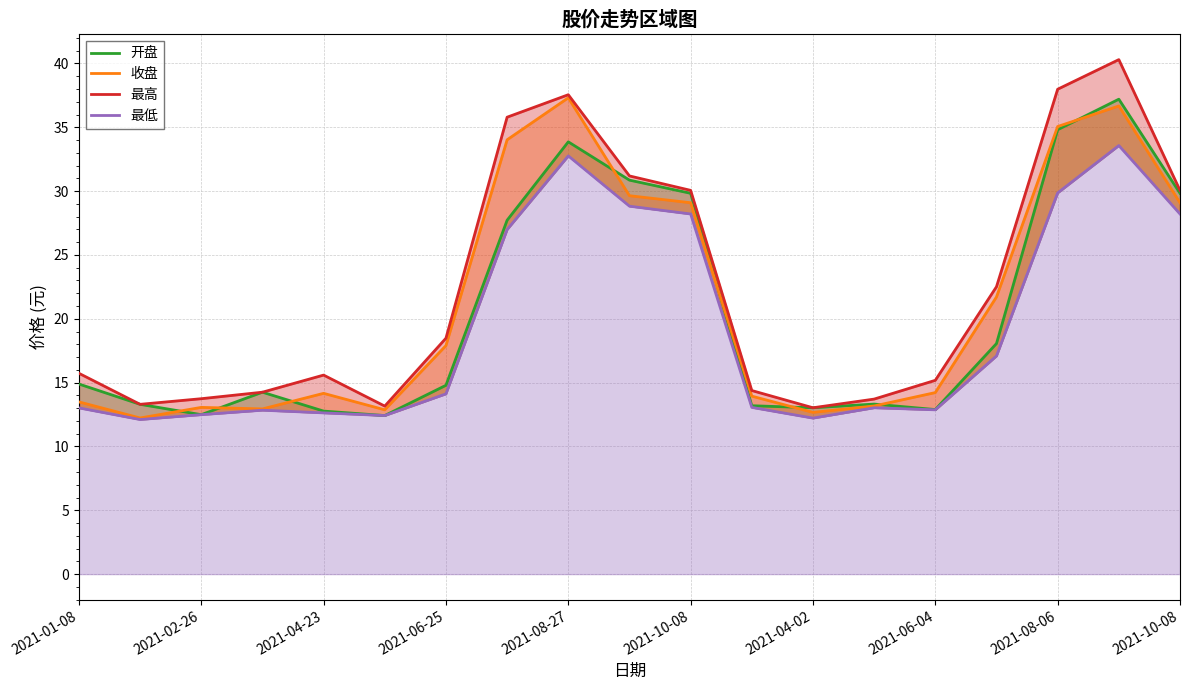

How many distinct data groups are displayed?

4